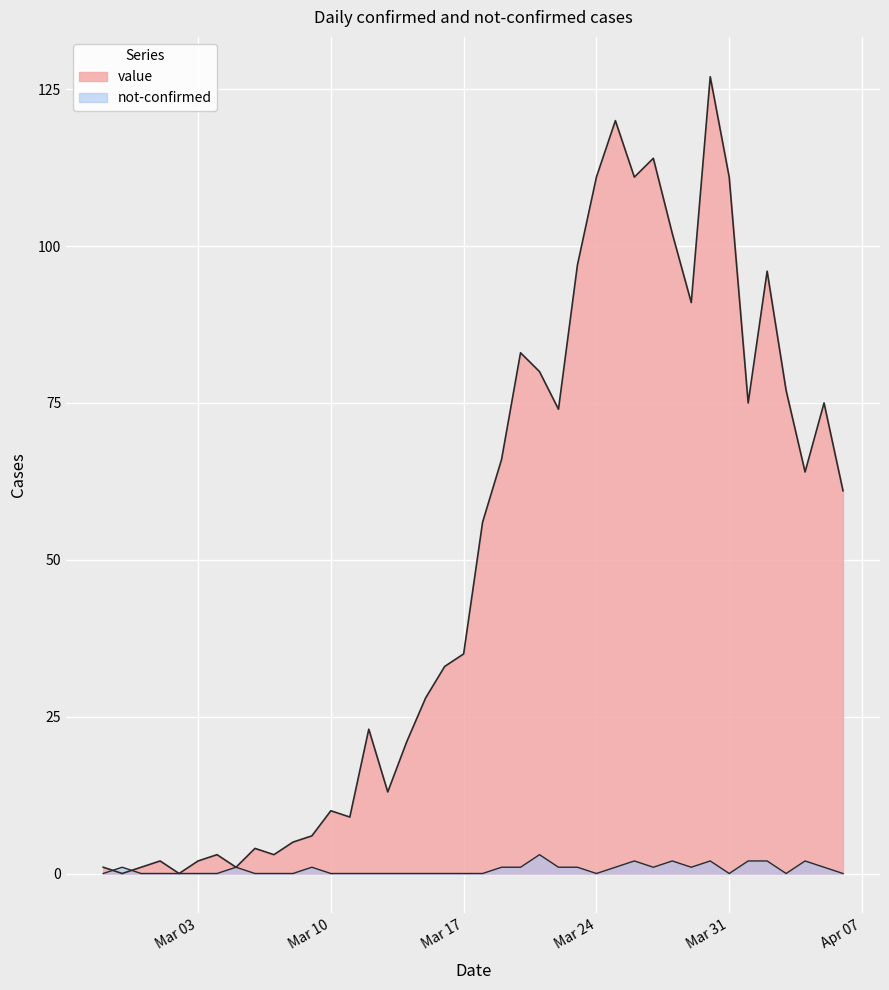

What is the difference between the not-confirmed values at 2020-03-07 and 2020-03-09?

1